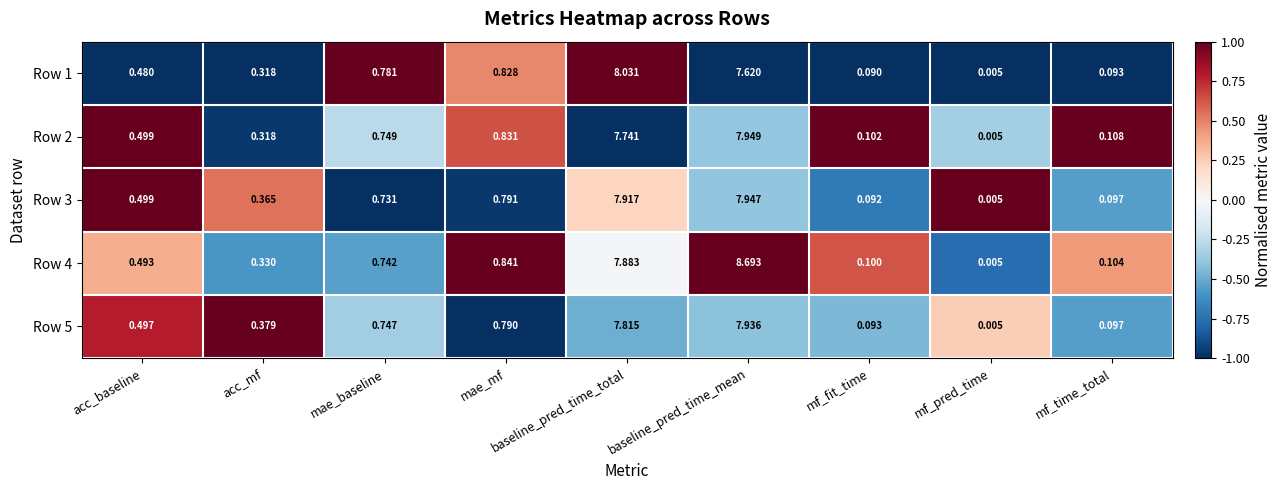

Which series has the largest range (max minus min)?

Row 4